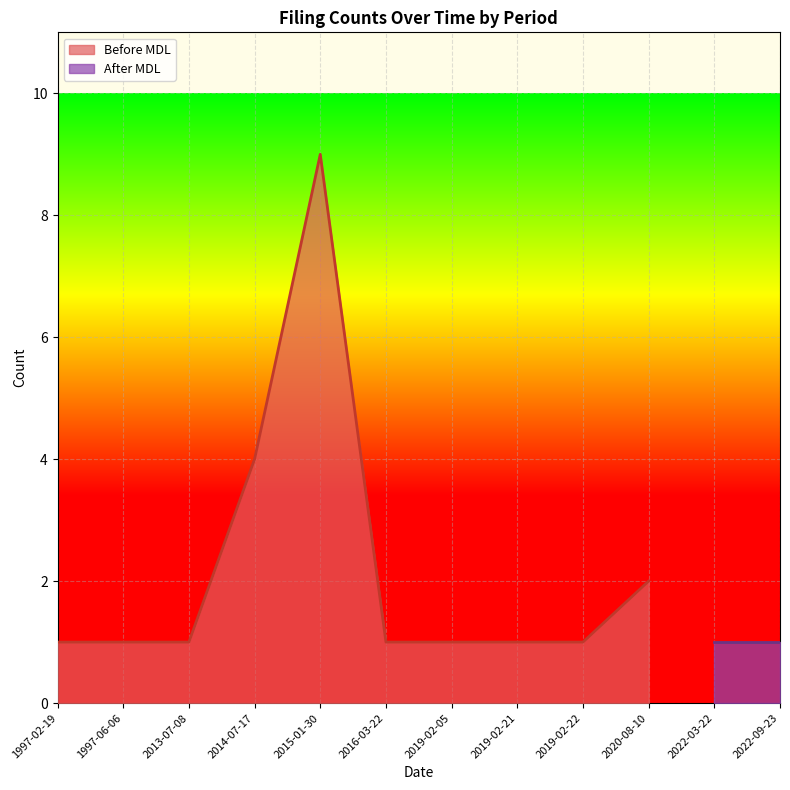

What is the sum of all values?

22